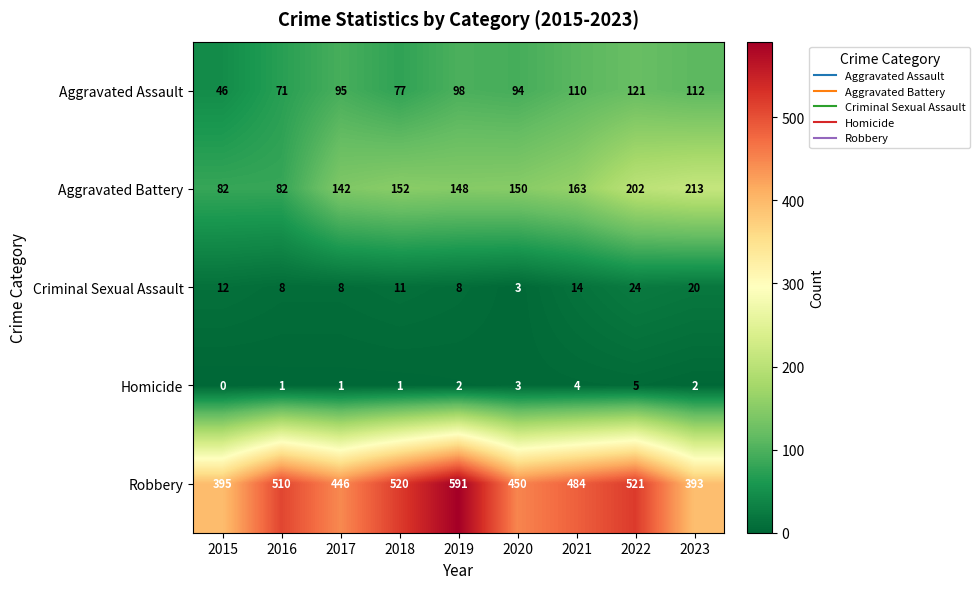

The Aggravated Assault series shows 110 at 2021. True or false?

True